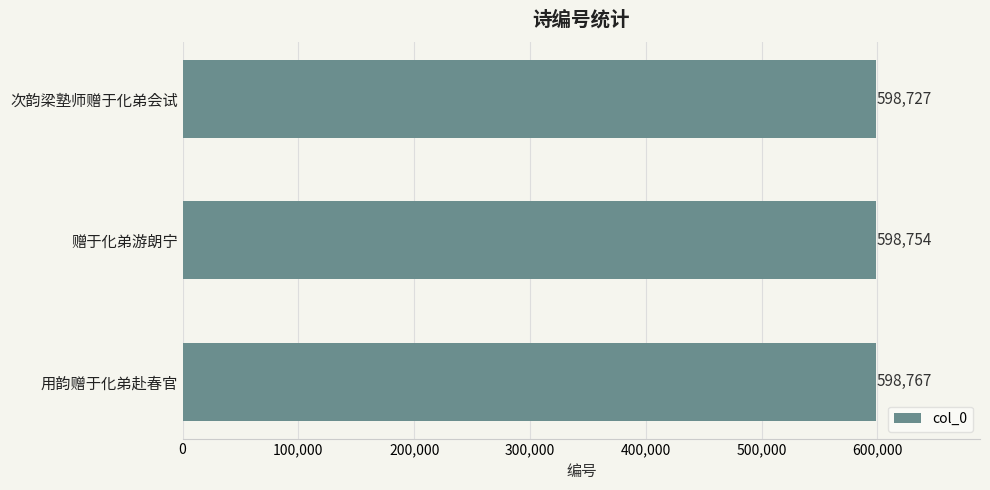

The value at 赠于化弟游朗宁 is 840151. True or false?

False